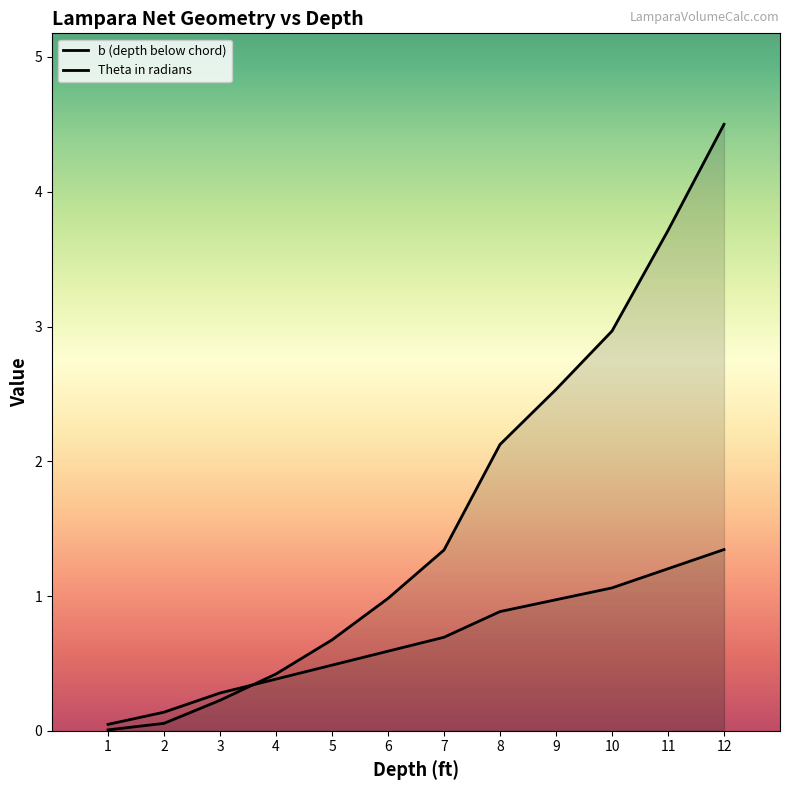

What is the sum of the b (depth below chord) values at 1 and 11?

3.7